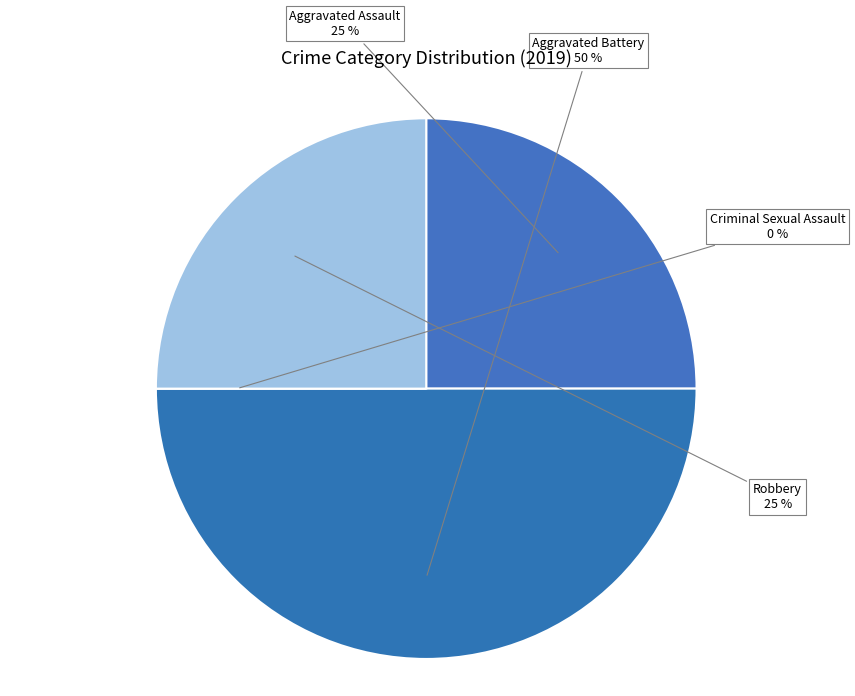

What is the total percentage of Aggravated Battery and Robbery?

75.0%